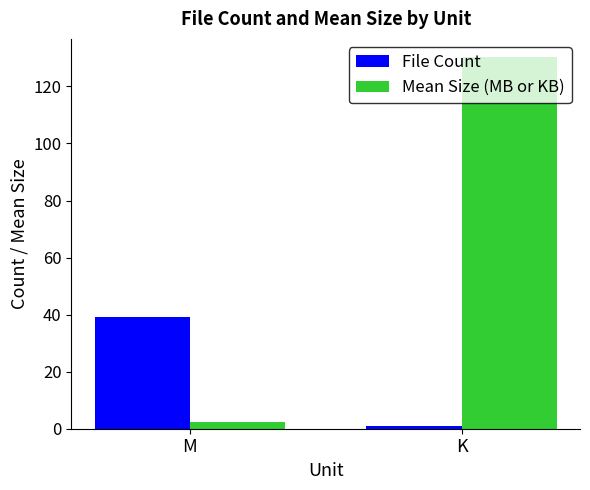

How many bars are there in each group?

2